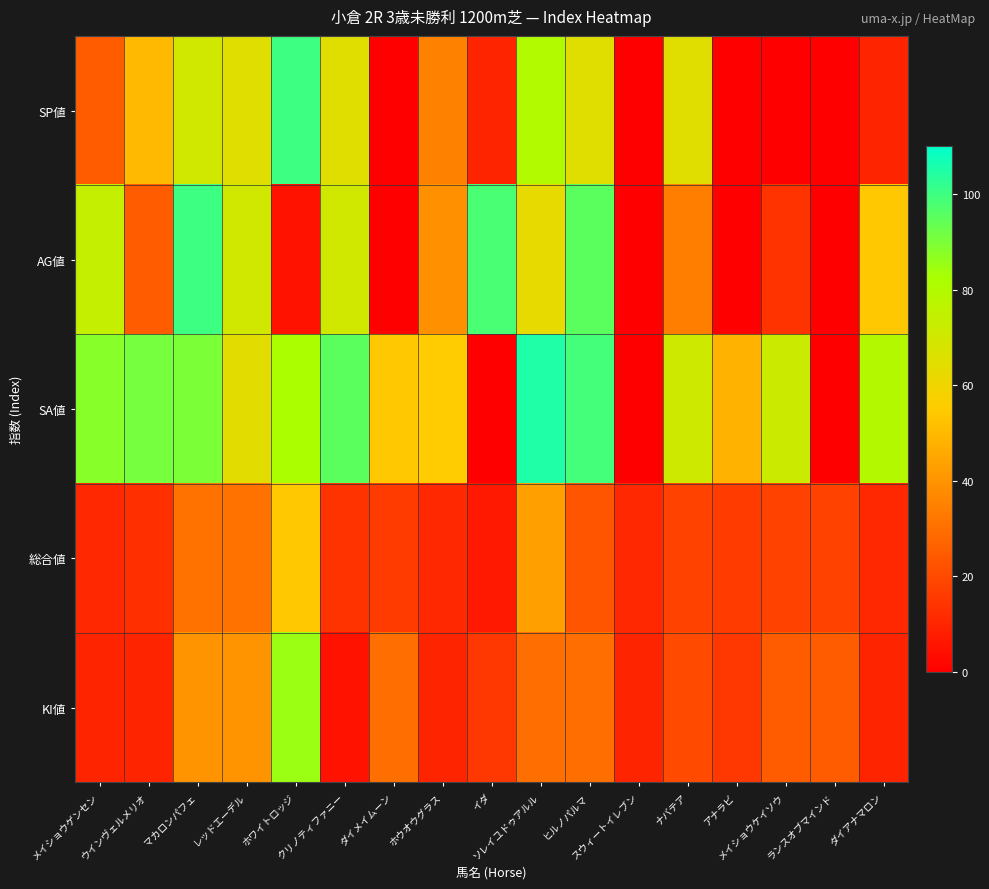

Which series has the largest total across all categories?

SA値